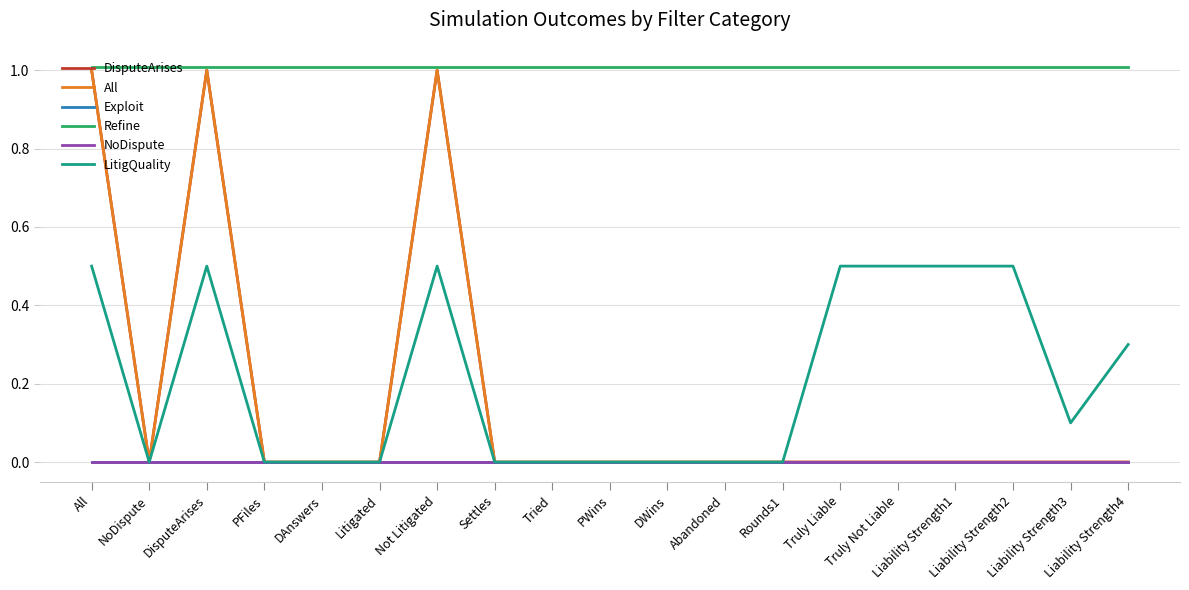

What is the label of the 17th point from the left?

Liability Strength2